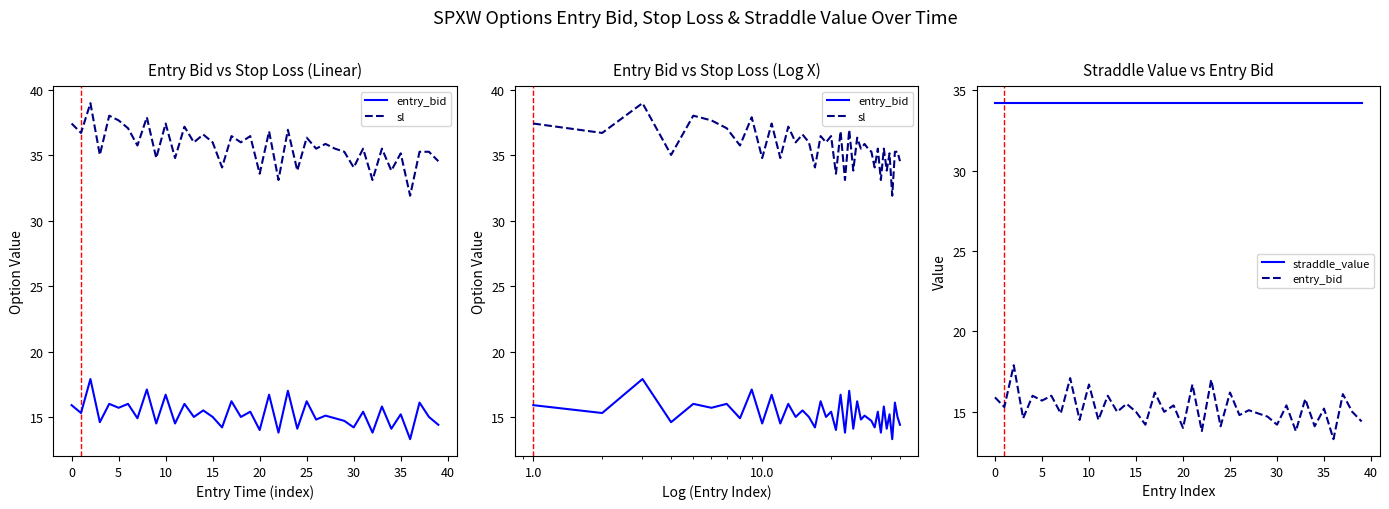

Is it true that entry_bid equals 22.0 at 15?

False